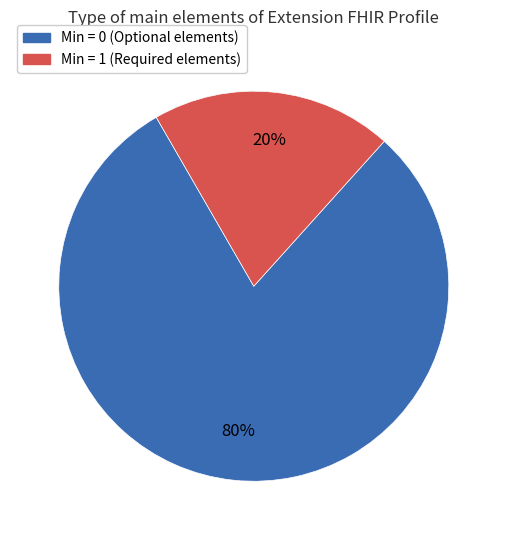

To the nearest percent, what is the difference between the largest and smallest slice percentages?

60%